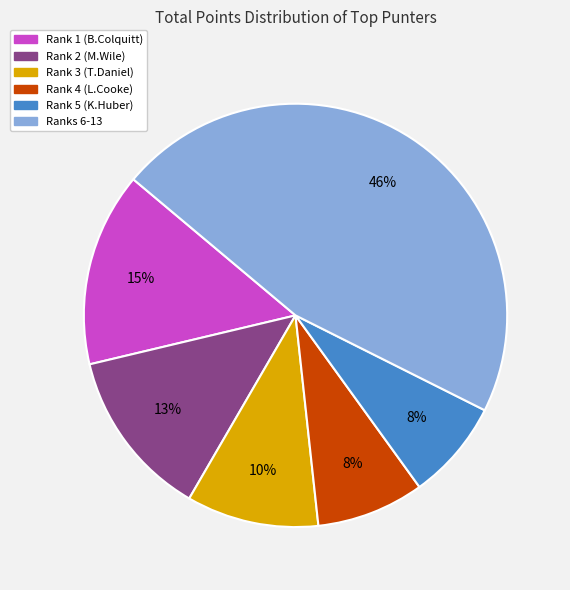

To the nearest percent, what is the average slice percentage?

17%